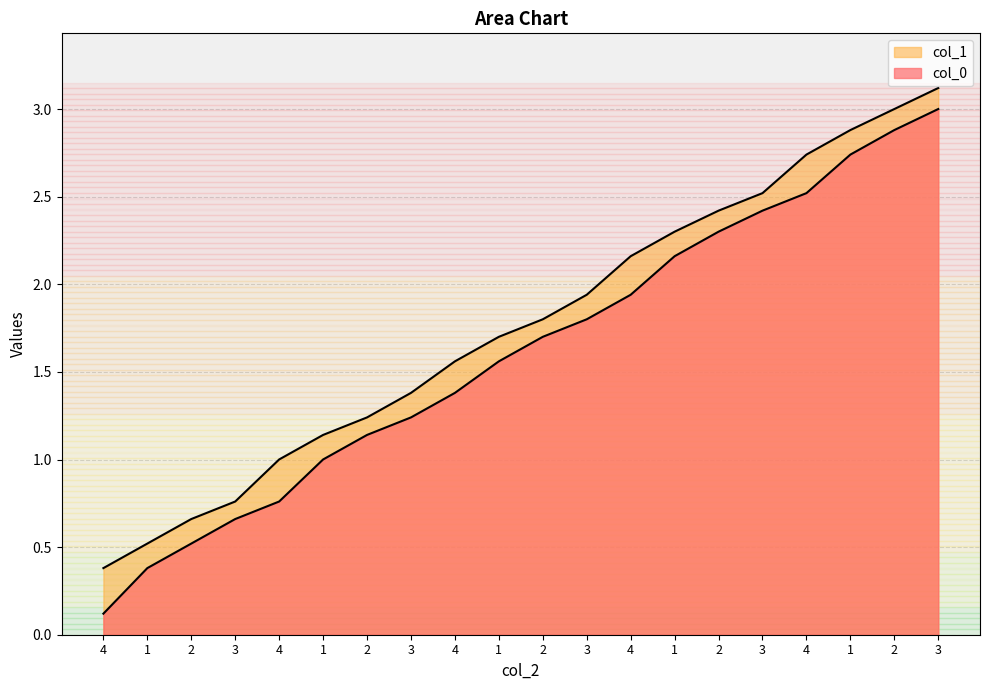

At which label is col_1 closest to 1?

4